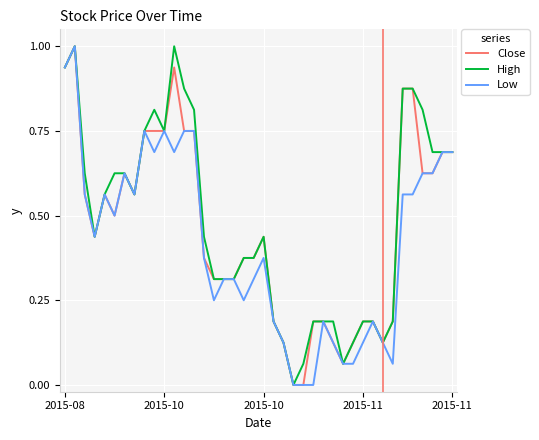

How many lines are shown in the chart?

3